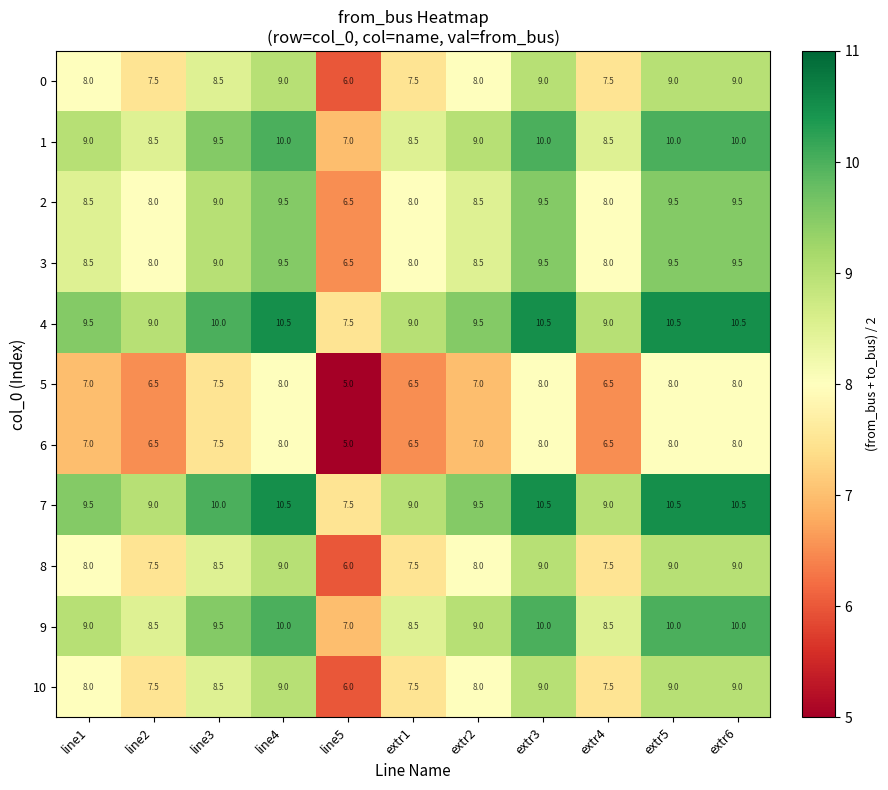

What is the minimum value shown in the chart?

5.0